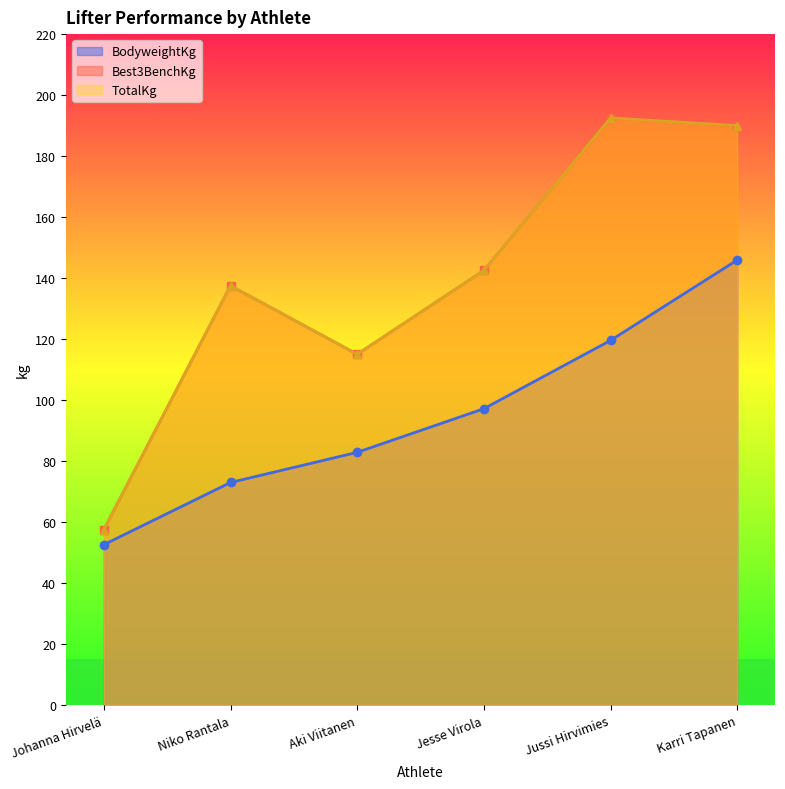

At Niko Rantala, list the series in order from largest to smallest.

Best3BenchKg, TotalKg, BodyweightKg